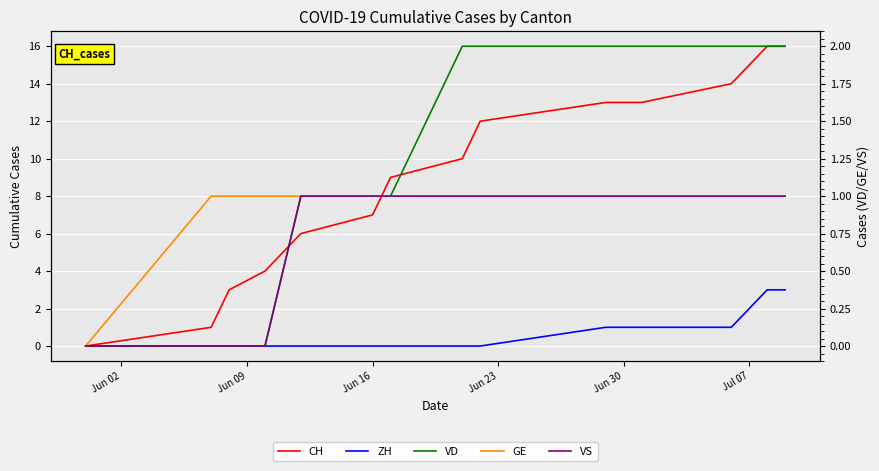

Is the value of GE at Jun 09 greater than the value of ZH at 13?

No